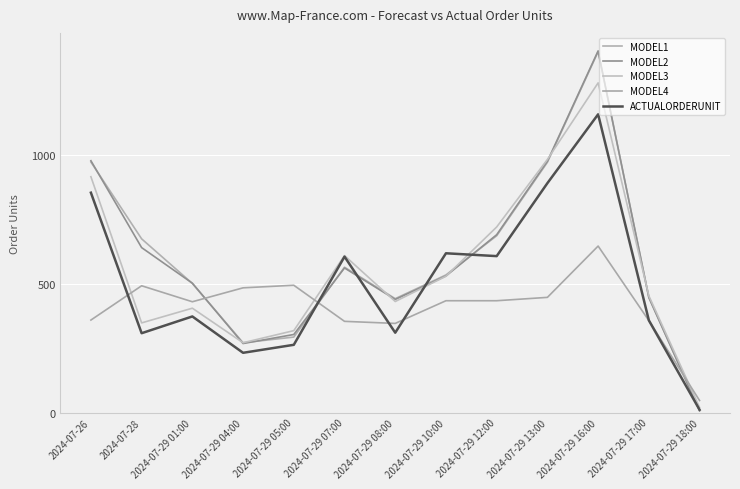

Count the number of categories in the chart.

13